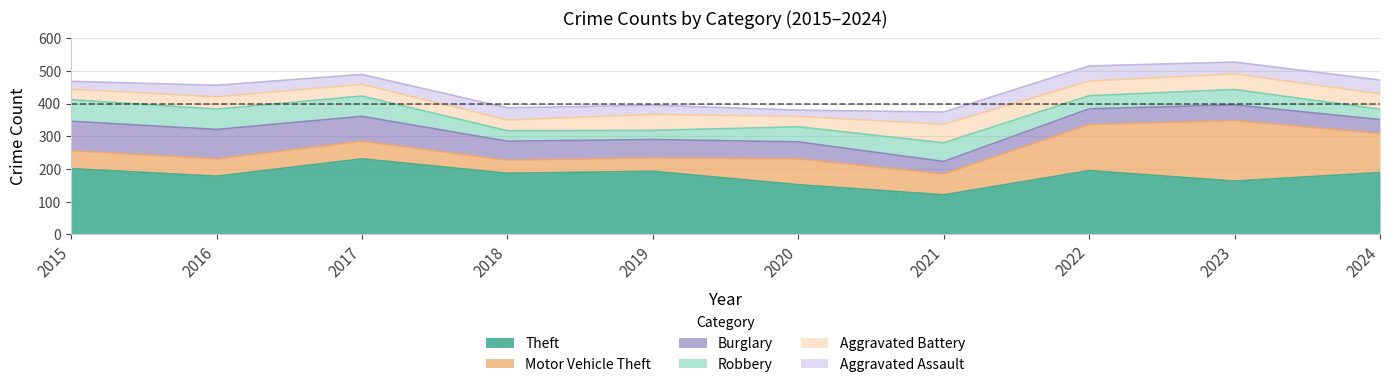

What is the minimum value shown in the chart?

19